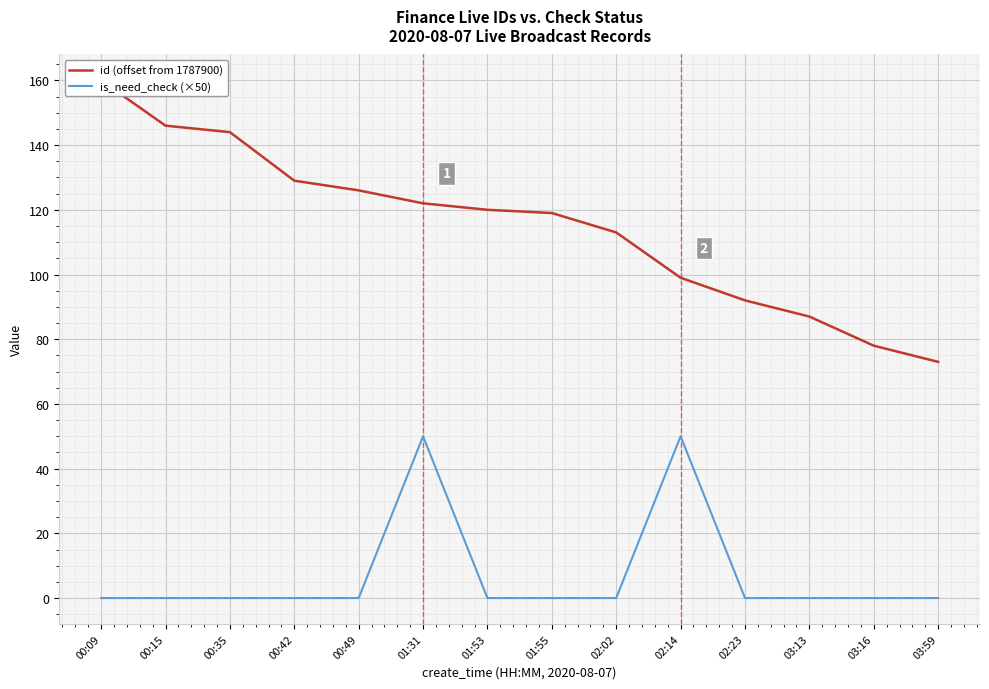

What is the label of the 13th point from the left?

03:16